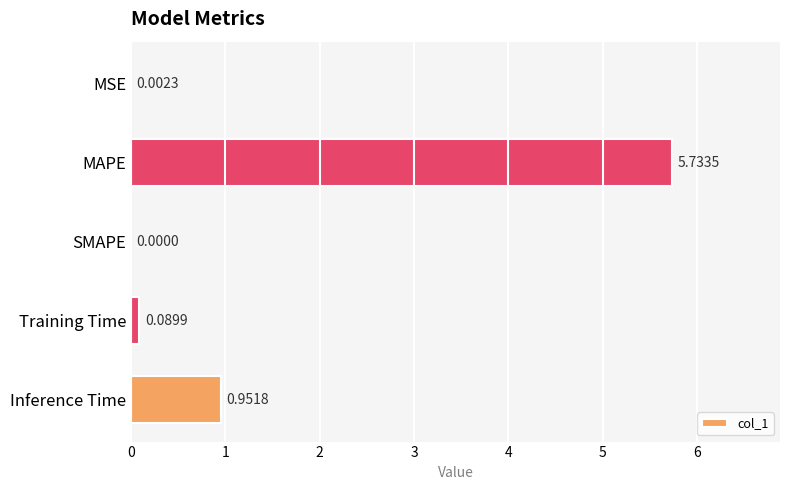

At which label is the value closest to 2?

Inference Time